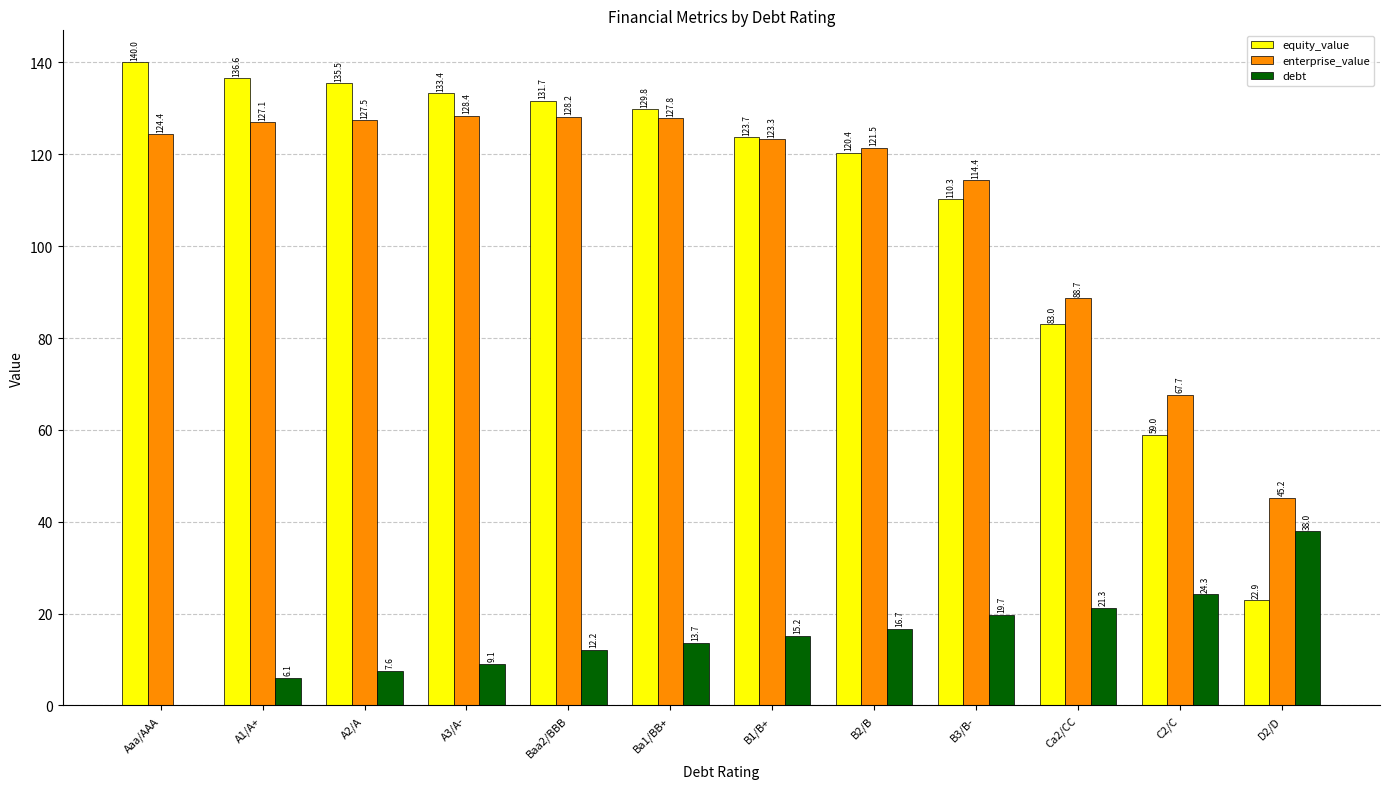

What is the maximum value for equity_value?

140.0